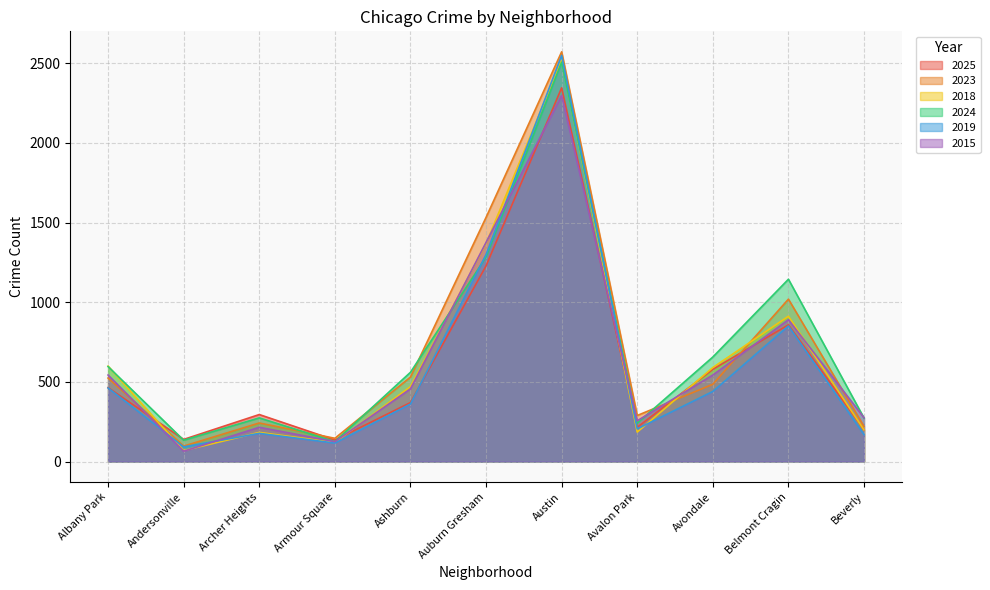

In 2023, how many points are lower than both neighbors (excluding endpoints)?

3